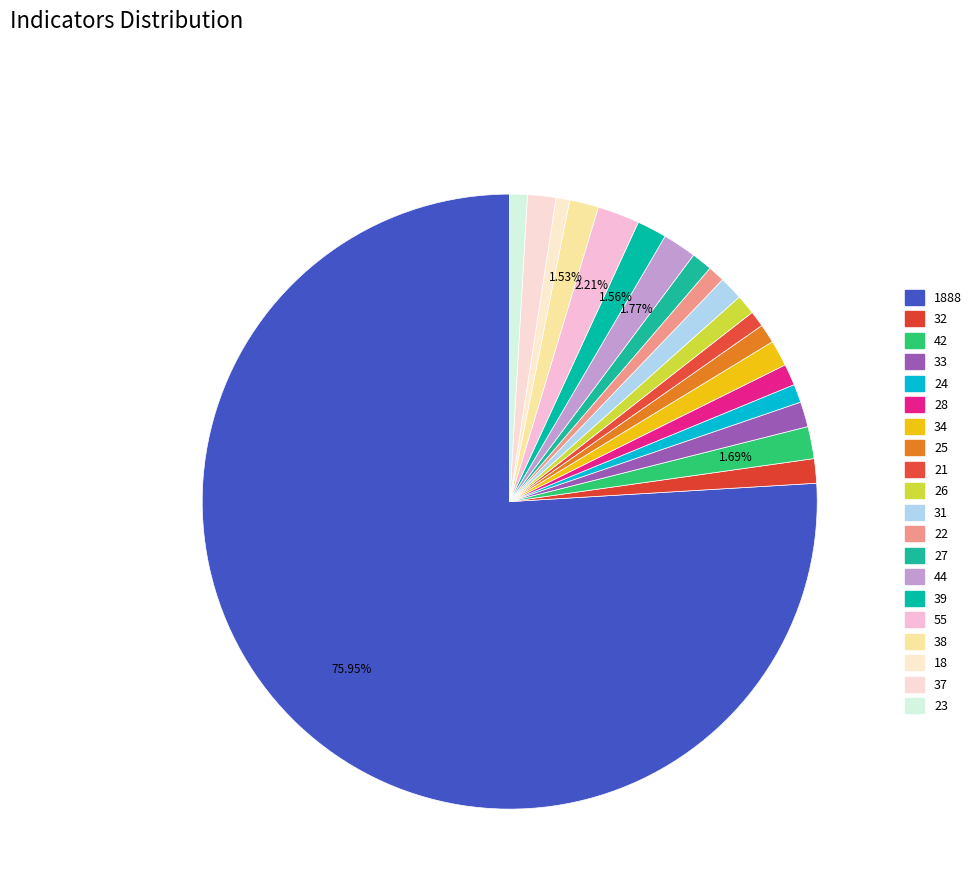

Count the number of slices in the pie.

20